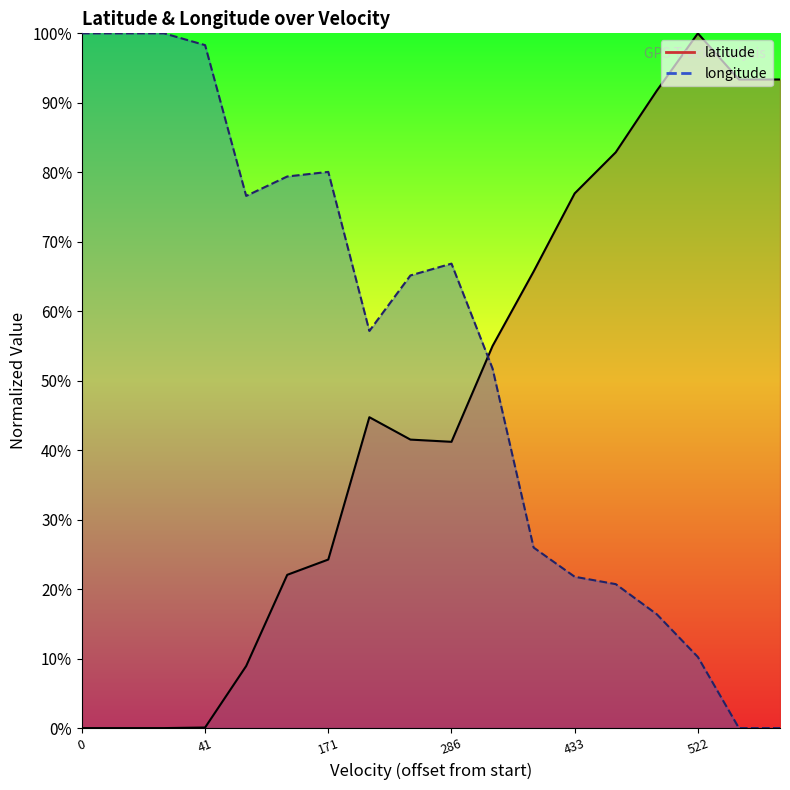

Reading right to left, what are all the values shown in this chart?

latitude: 93.4	93.4	100.0	91.7	82.9	77.0	65.7	55.0	41.2	41.5	44.7	24.3	22.1	8.9	0.1	0.0	0.0	0.0
longitude: 0.0	0.0	10.2	16.4	20.7	21.8	26.0	51.8	66.9	65.2	57.2	80.1	79.4	76.6	98.3	100.0	100.0	100.0